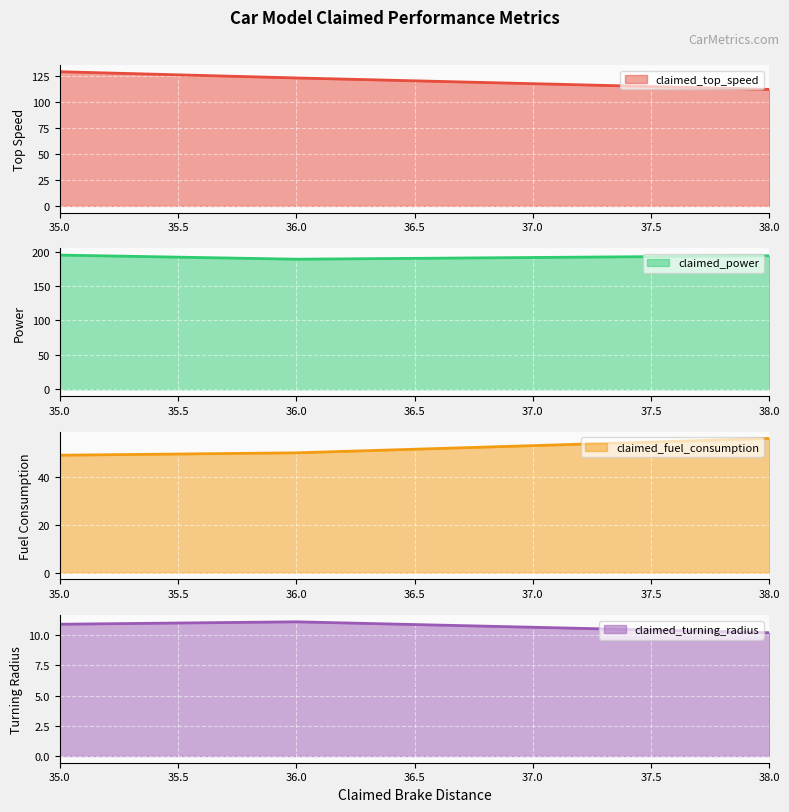

Is it true that claimed_fuel_consumption equals 30.9 at 35.0?

False